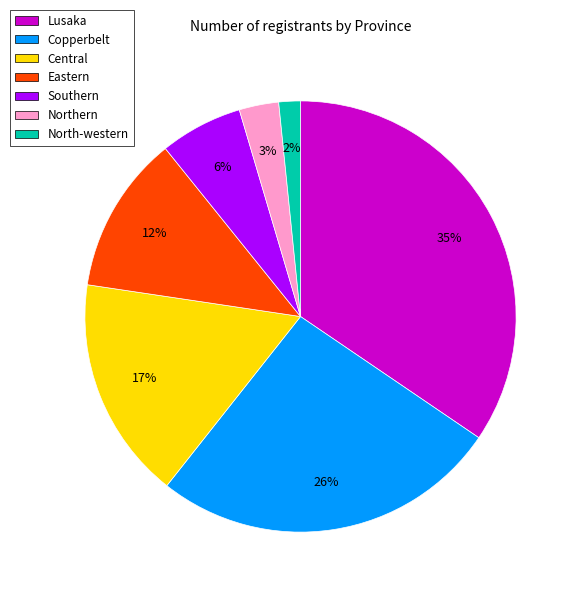

Which category has the biggest portion of the pie?

Lusaka